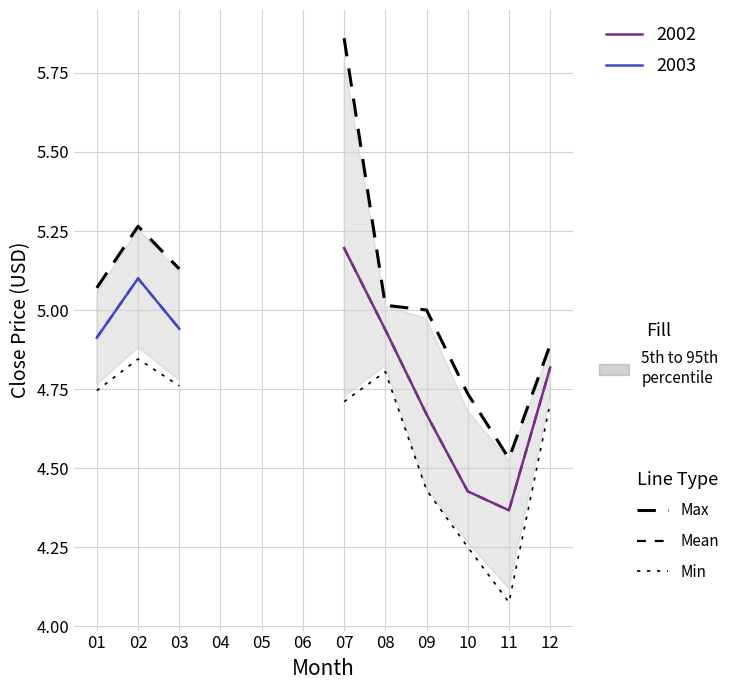

In Mean, how many points are lower than both neighbors (excluding endpoints)?

1